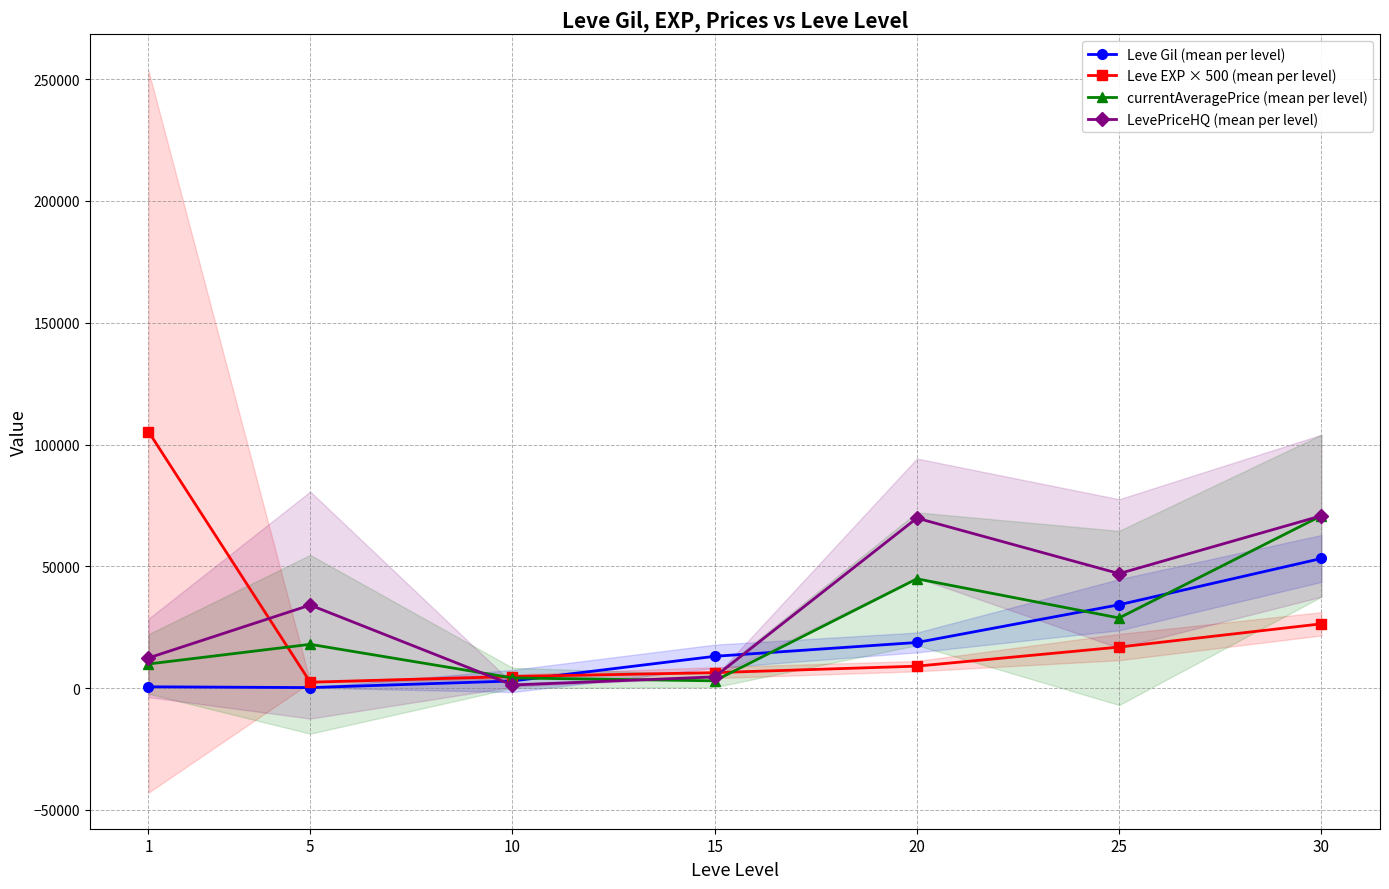

Is the value of LevePriceHQ (mean per level) at 1 greater than the value of currentAveragePrice (mean per level) at 30?

No